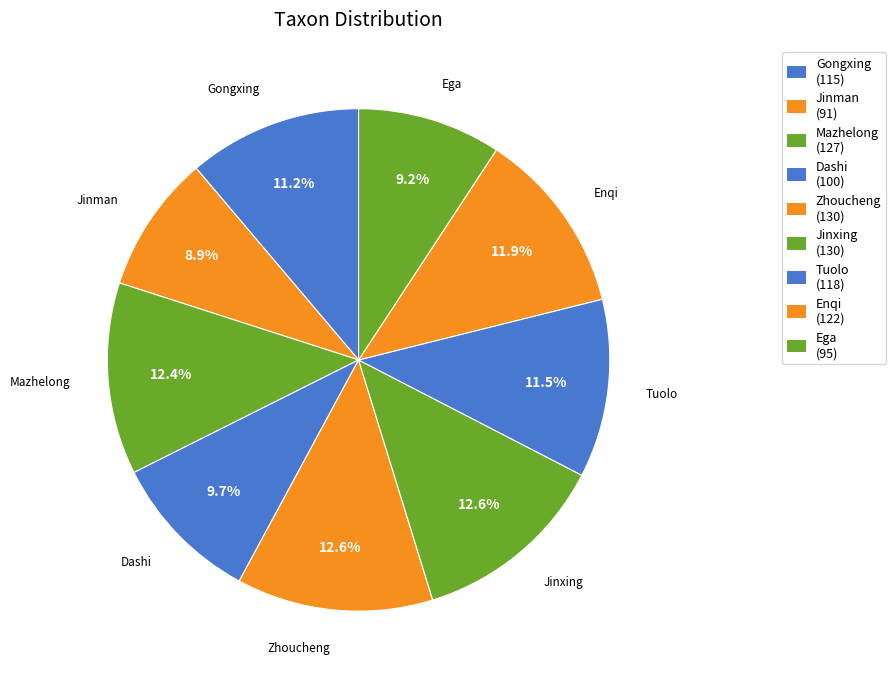

To the nearest percent, what percentage of the pie is Ega?

9%